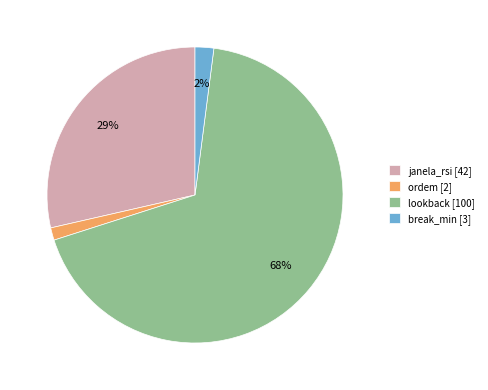

Which has a higher value, lookback [100] or janela_rsi [42]?

lookback [100]